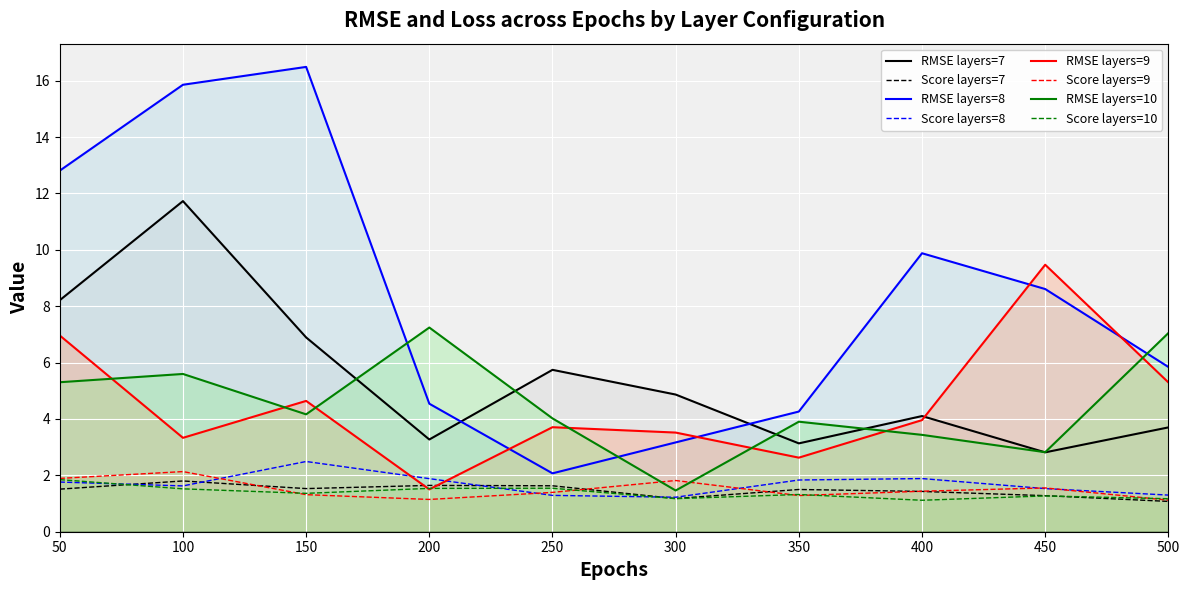

Does the chart display data point markers on the line(s)?

No